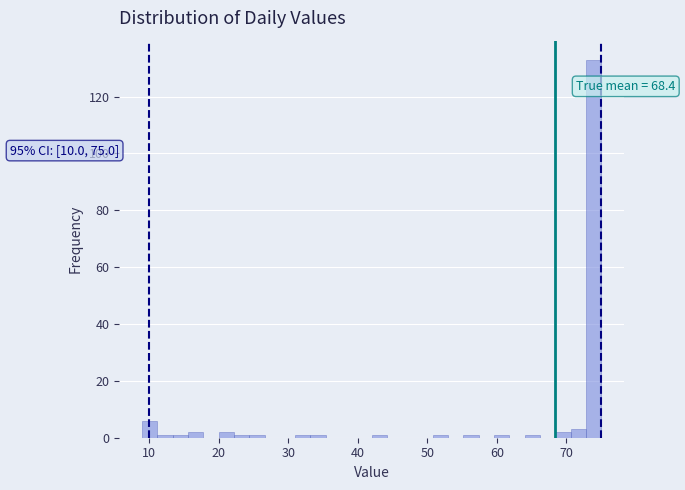

Read against the x-axis, roughly where is the centre of the tallest bar?

74